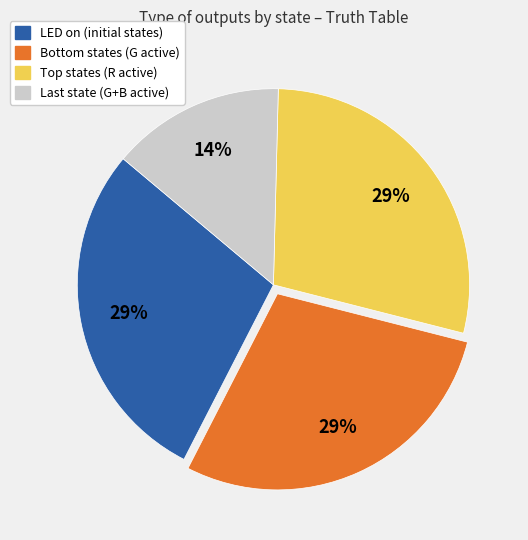

Does any single category account for the majority?

No